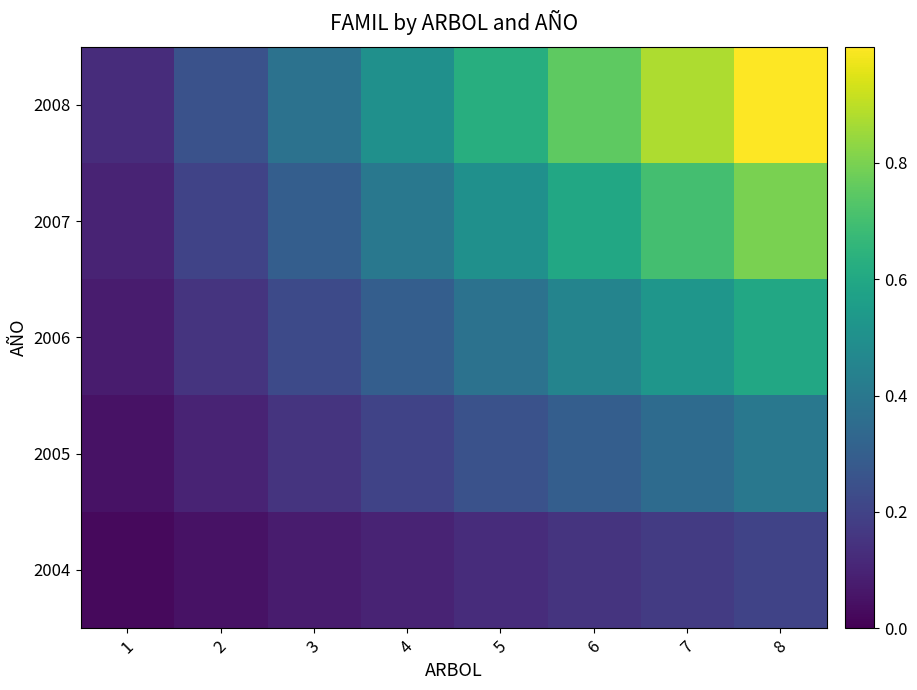

At which category is the sum across all series the highest?

8